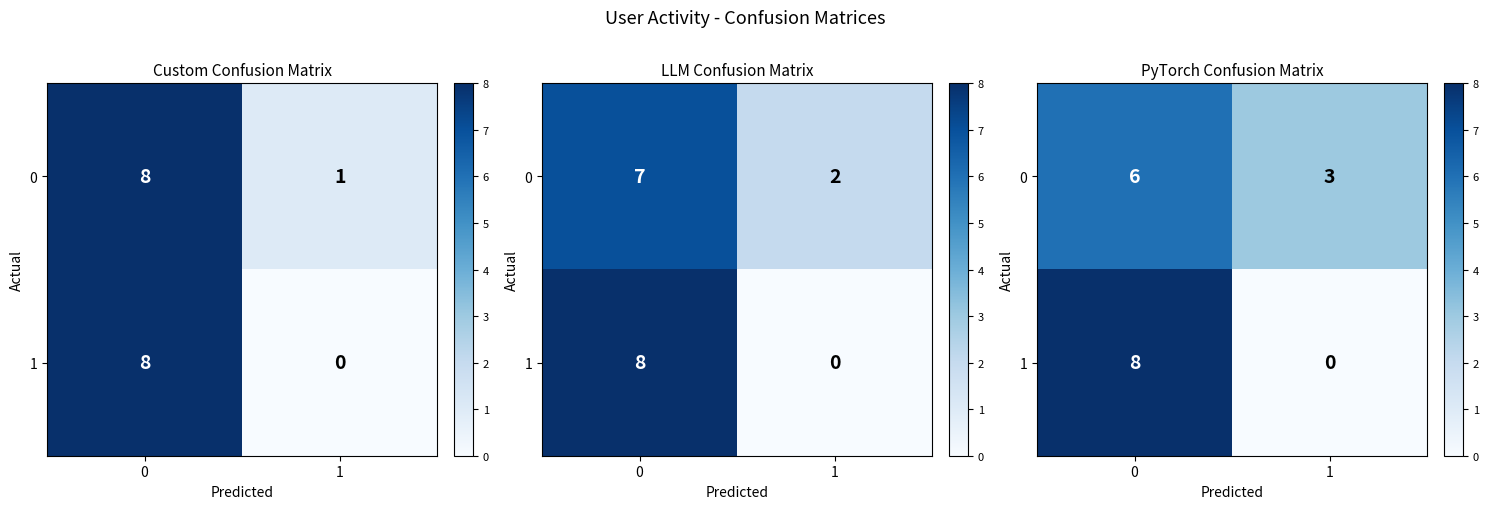

The value of row_0 at 0 is 9. True or false?

False